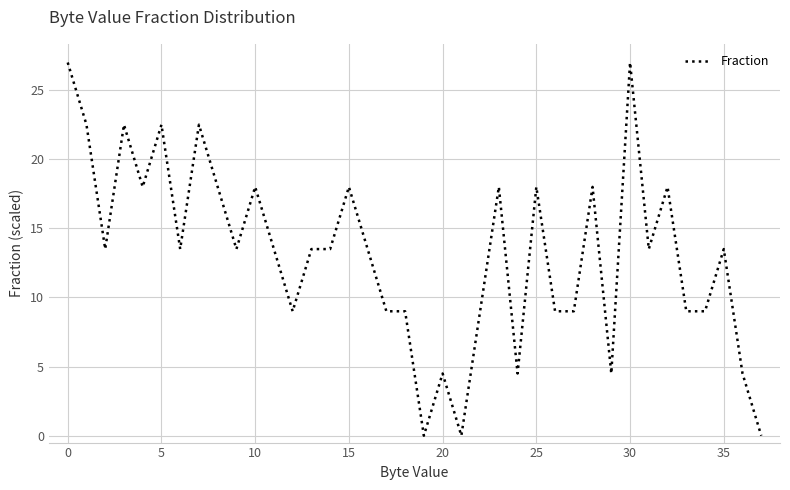

What is the difference between the maximum and minimum values?

27.0